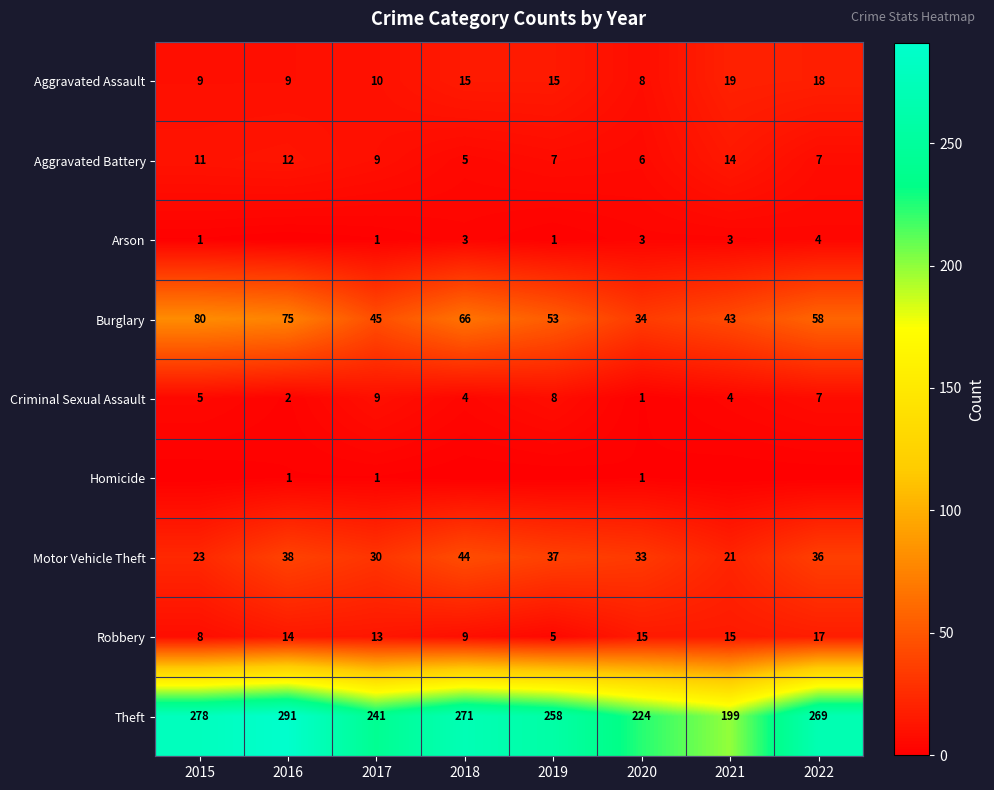

List the labels in order of Burglary value, smallest first.

2020, 2021, 2017, 2019, 2022, 2018, 2016, 2015